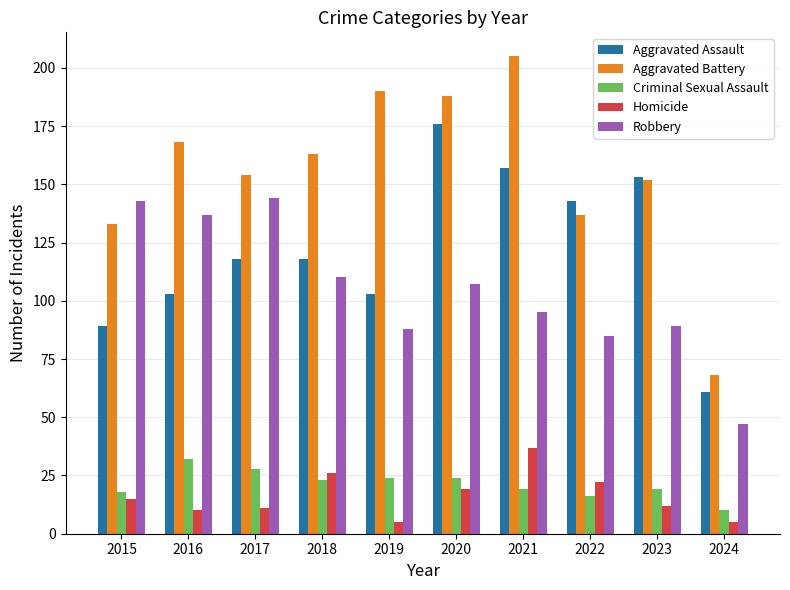

How many bars are there in each group?

5